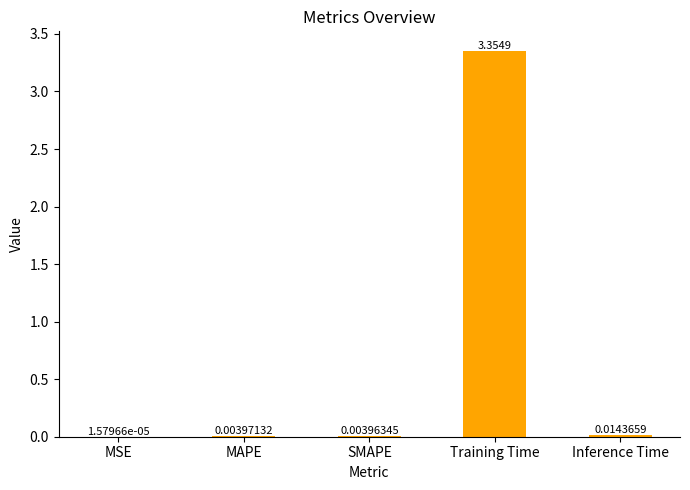

What is the change in value from Training Time to Inference Time?

-3.3